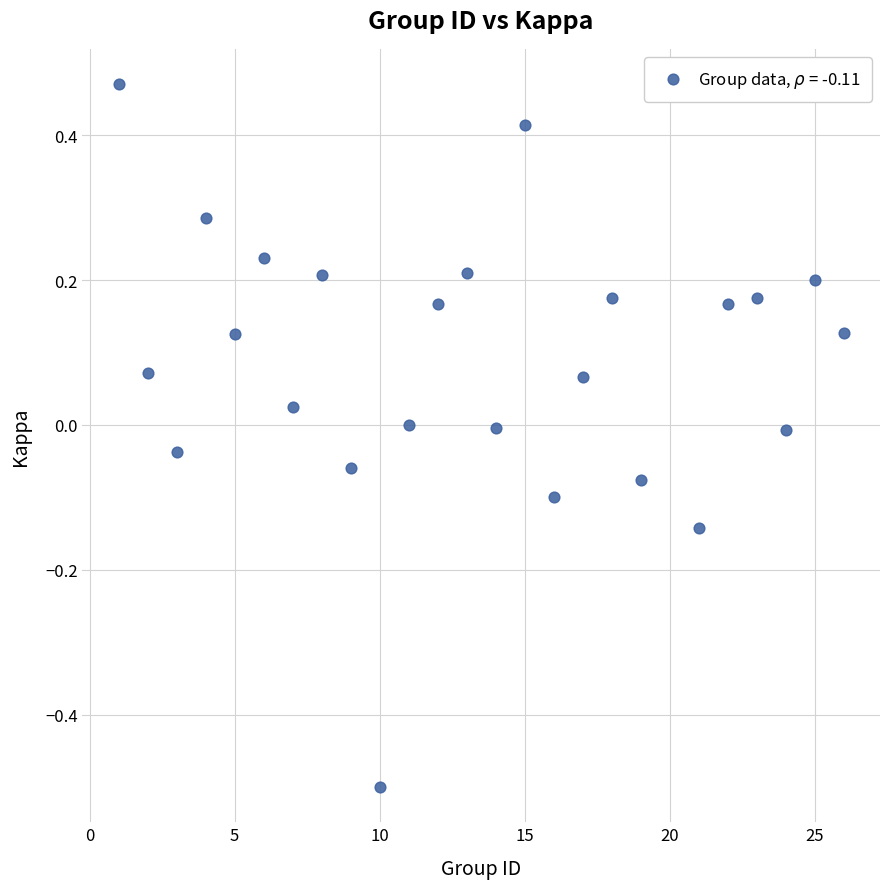

What is the range of X values (max minus min)?

25.0